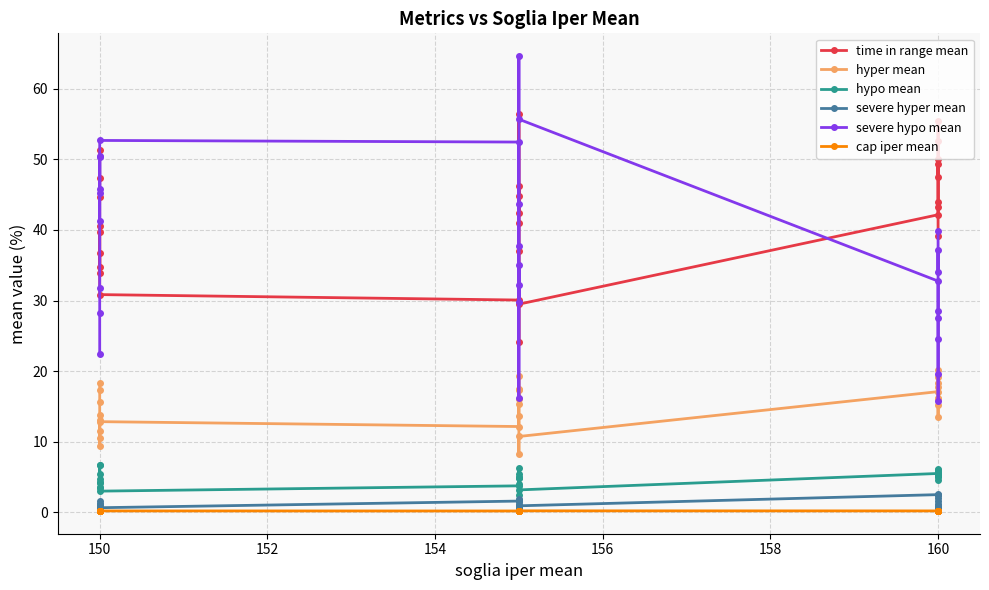

Is the value of severe hypo mean at 150 greater than the value of hypo mean at 160?

Yes